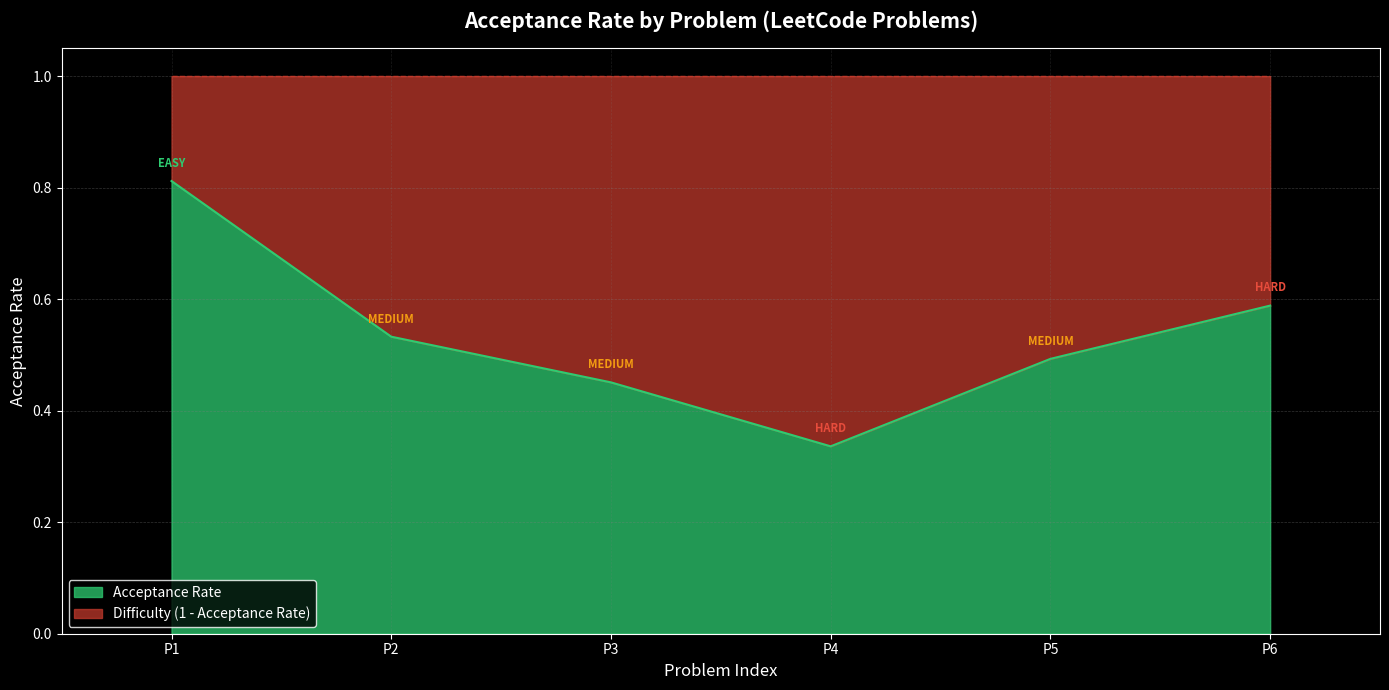

Which category has the lowest value in the Acceptance Rate series?

P4